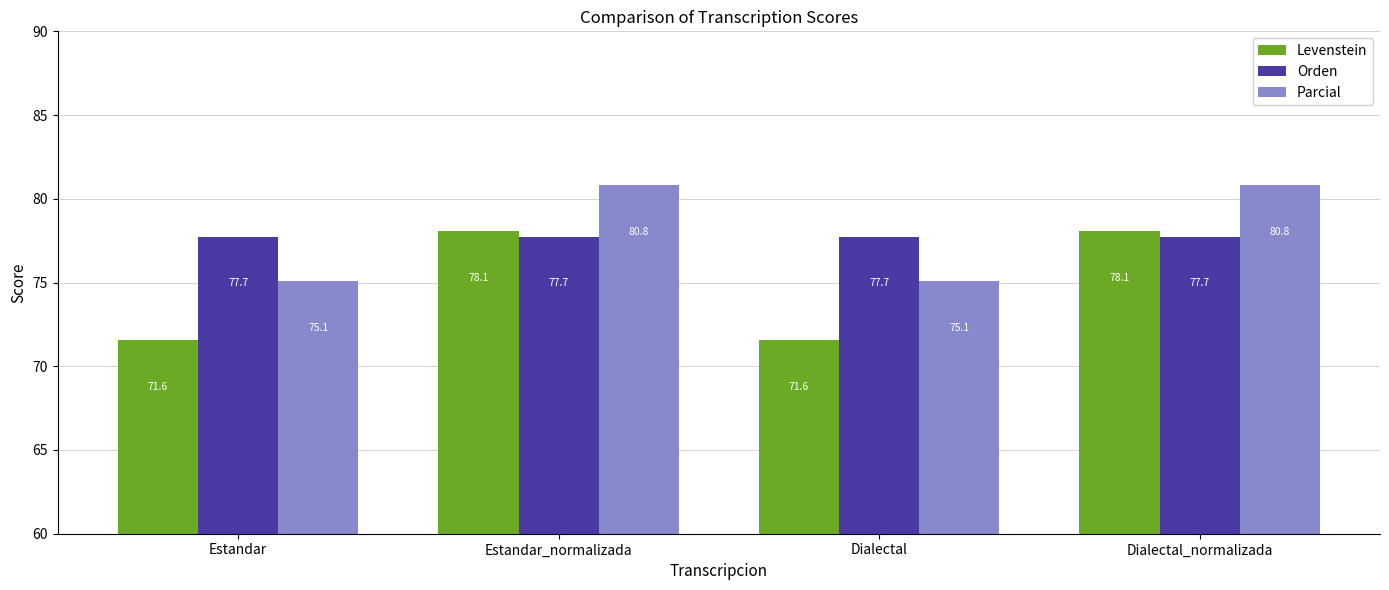

Count the number of categories in the chart.

4